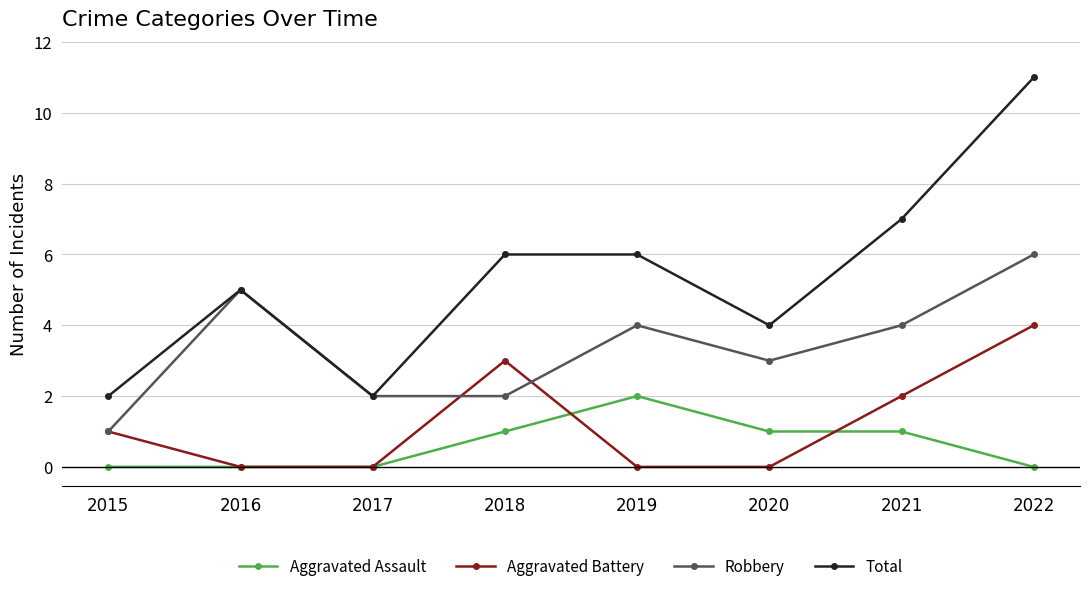

Reading left to right, list all the values displayed in this chart.

Aggravated Assault: 2015=0	2016=0	2017=0	2018=1	2019=2	2020=1	2021=1	2022=0
Aggravated Battery: 2015=1	2016=0	2017=0	2018=3	2019=0	2020=0	2021=2	2022=4
Robbery: 2015=1	2016=5	2017=2	2018=2	2019=4	2020=3	2021=4	2022=6
Total: 2015=2	2016=5	2017=2	2018=6	2019=6	2020=4	2021=7	2022=11